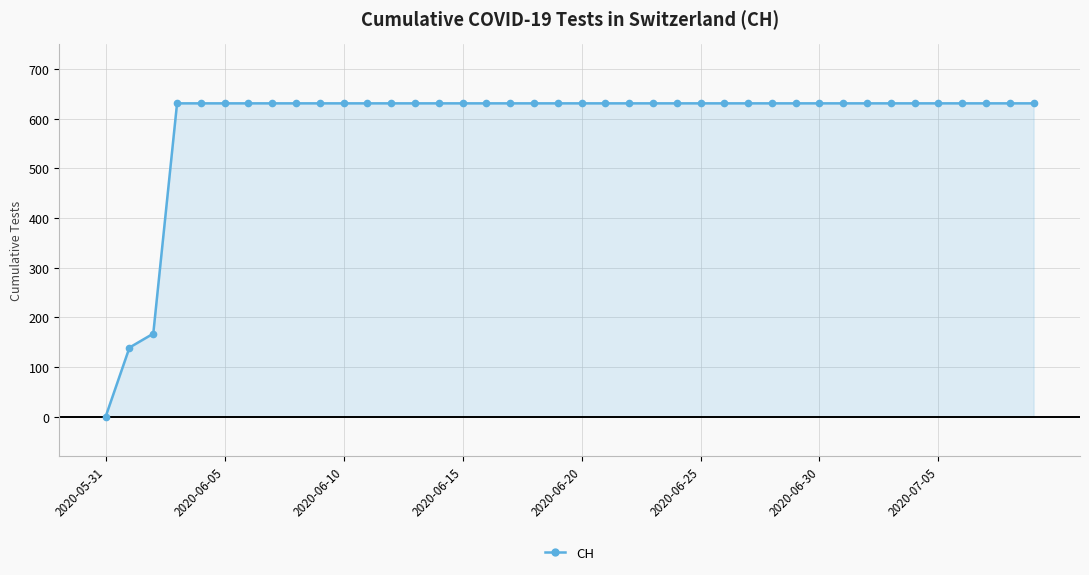

What is the value of the 36th point from the left?

631